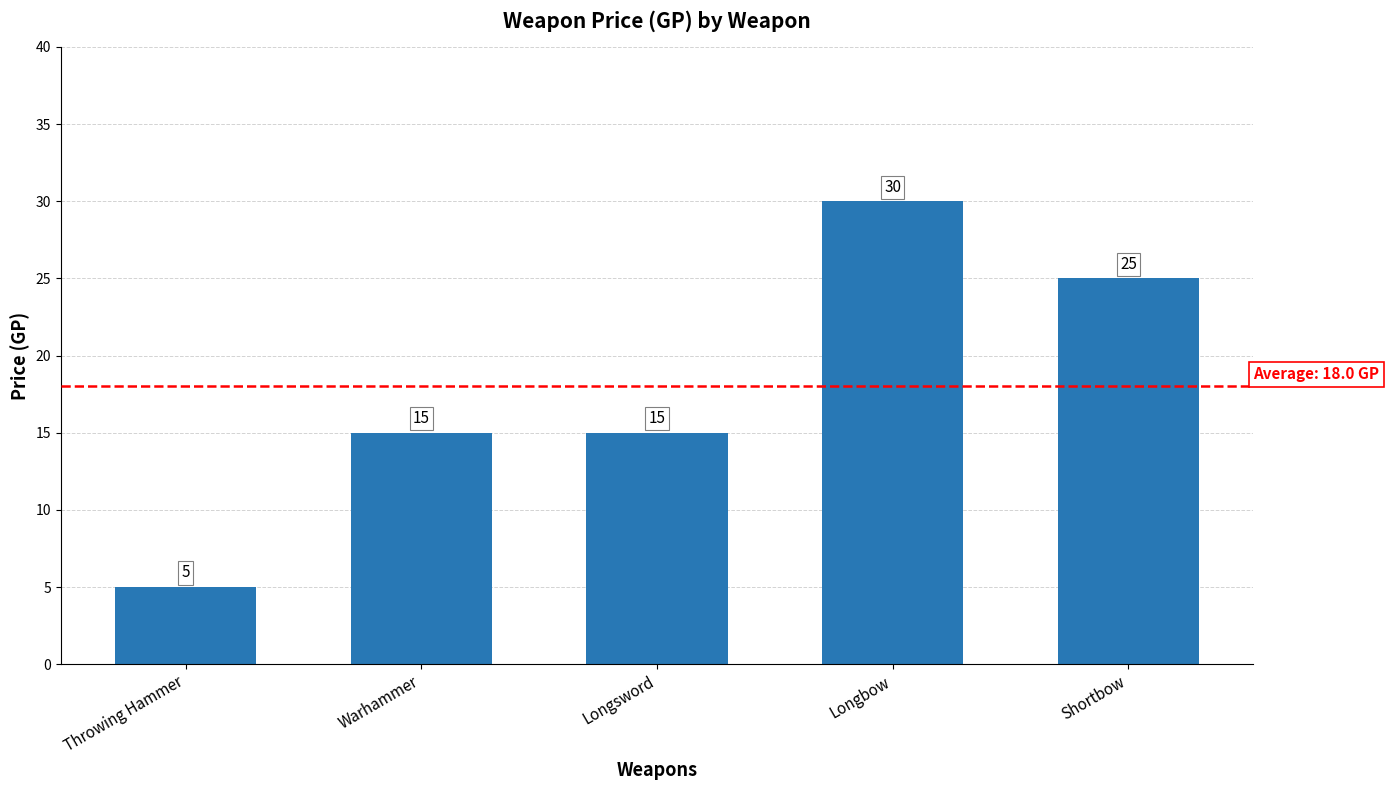

Reading right to left, extract all data points from this chart.

25	30	15	15	5